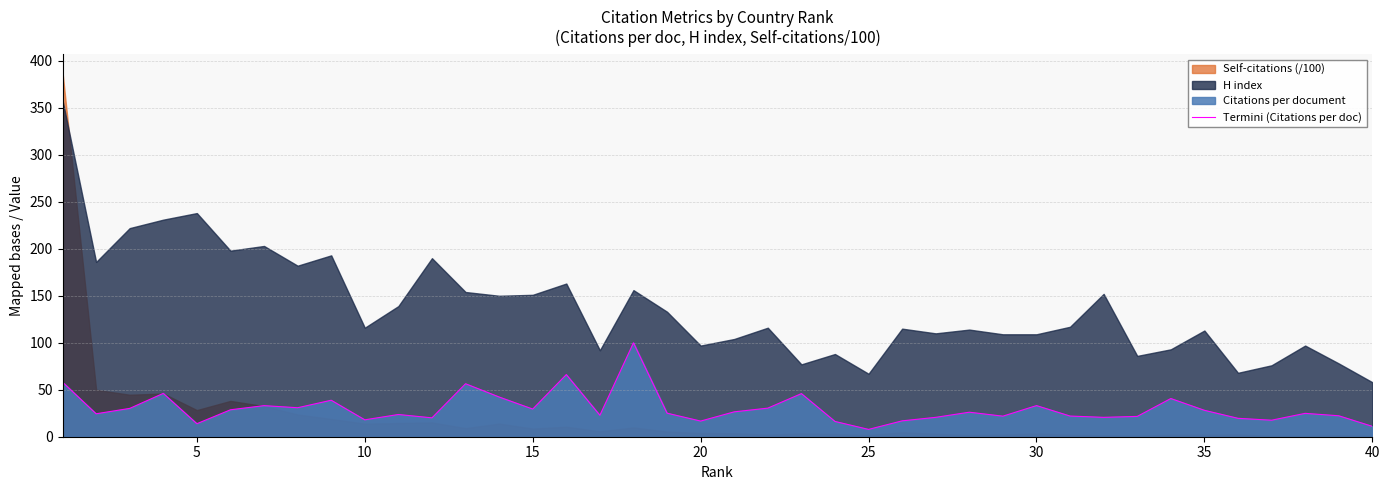

What is the maximum value for Termini (Citations per doc)?

100.0